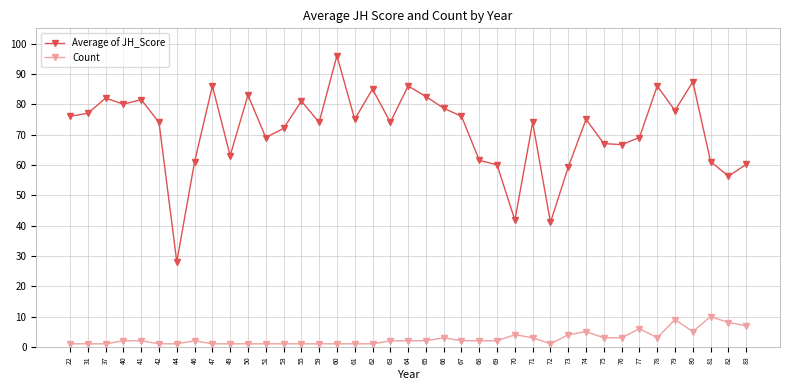

The Count series shows 1.0 at 60. True or false?

True